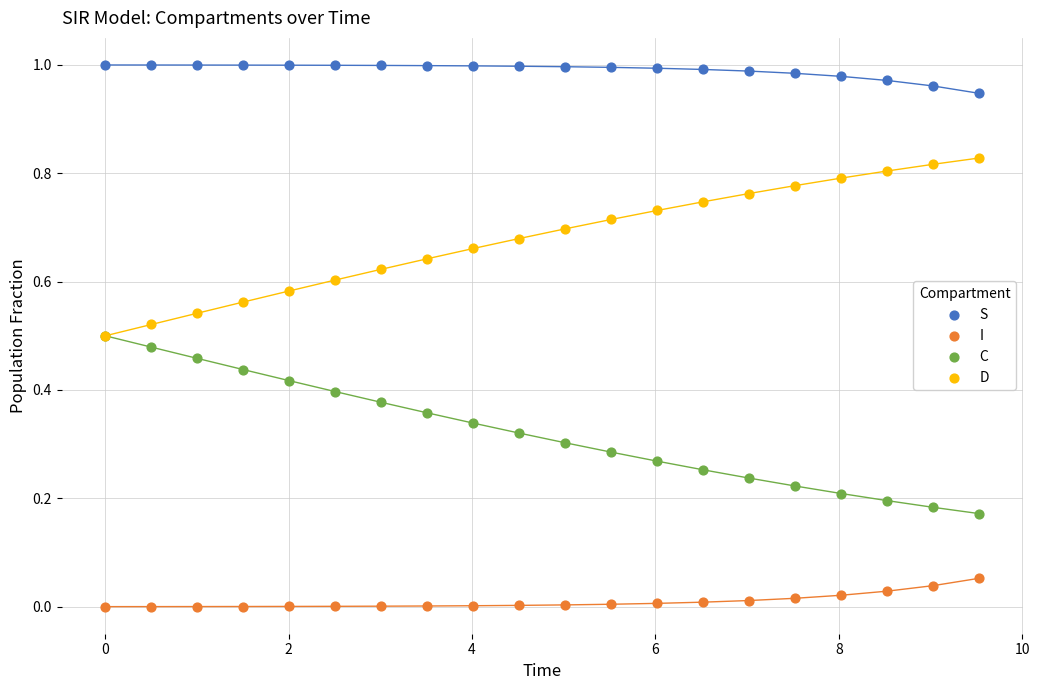

What are all the series names shown in the legend?

S, I, C, D